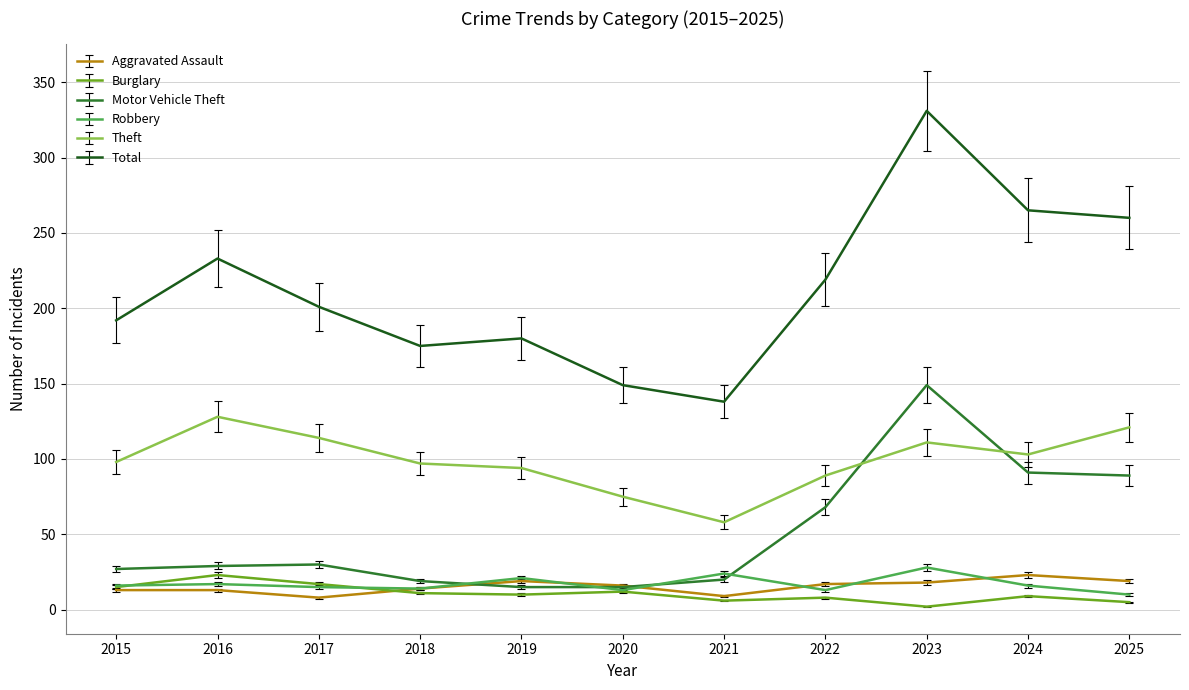

The value of Theft at 2021 is 58. True or false?

True